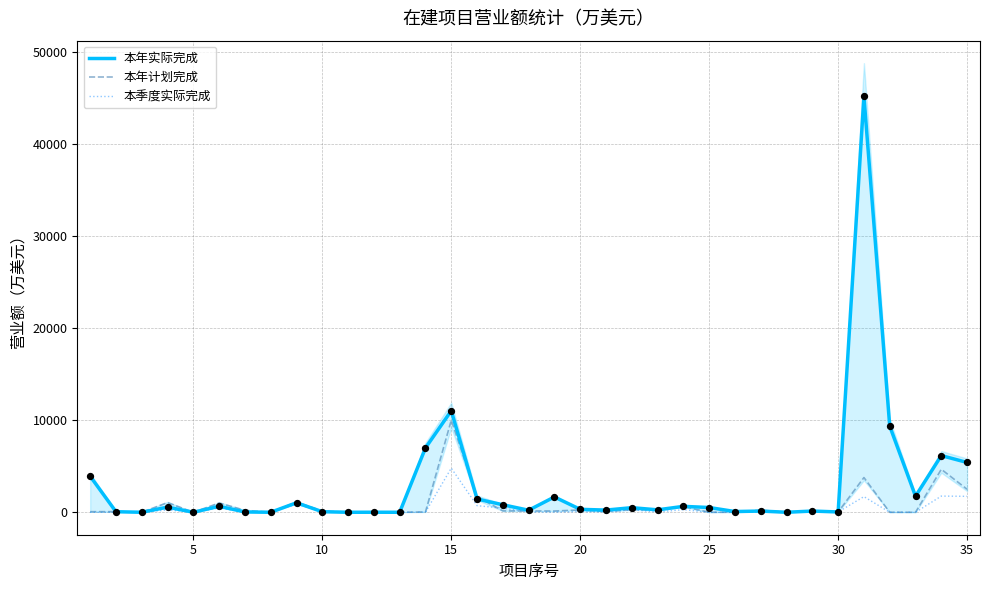

Which series has the largest Y range (max minus min)?

本年实际完成